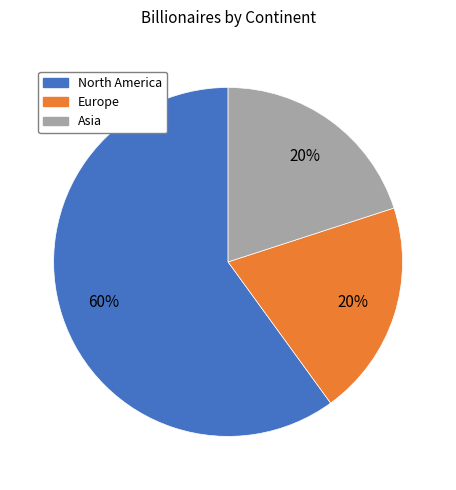

Does any single category account for the majority?

Yes